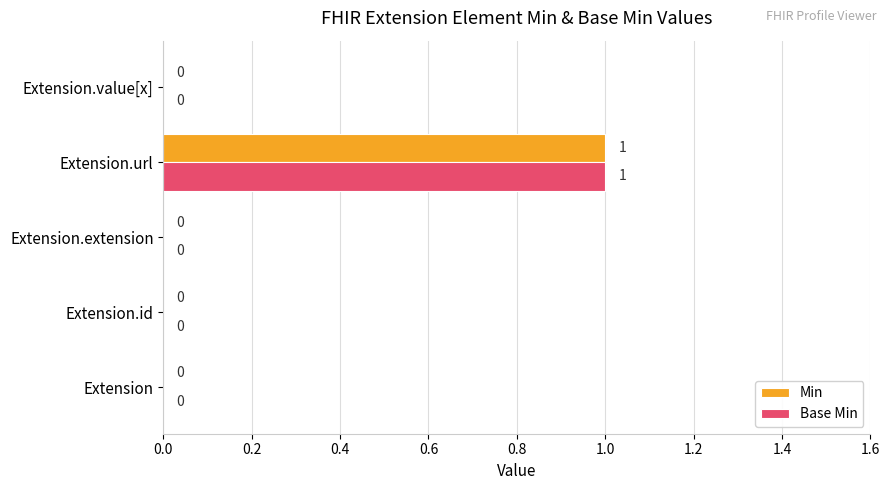

What is the sum of all Base Min values?

1